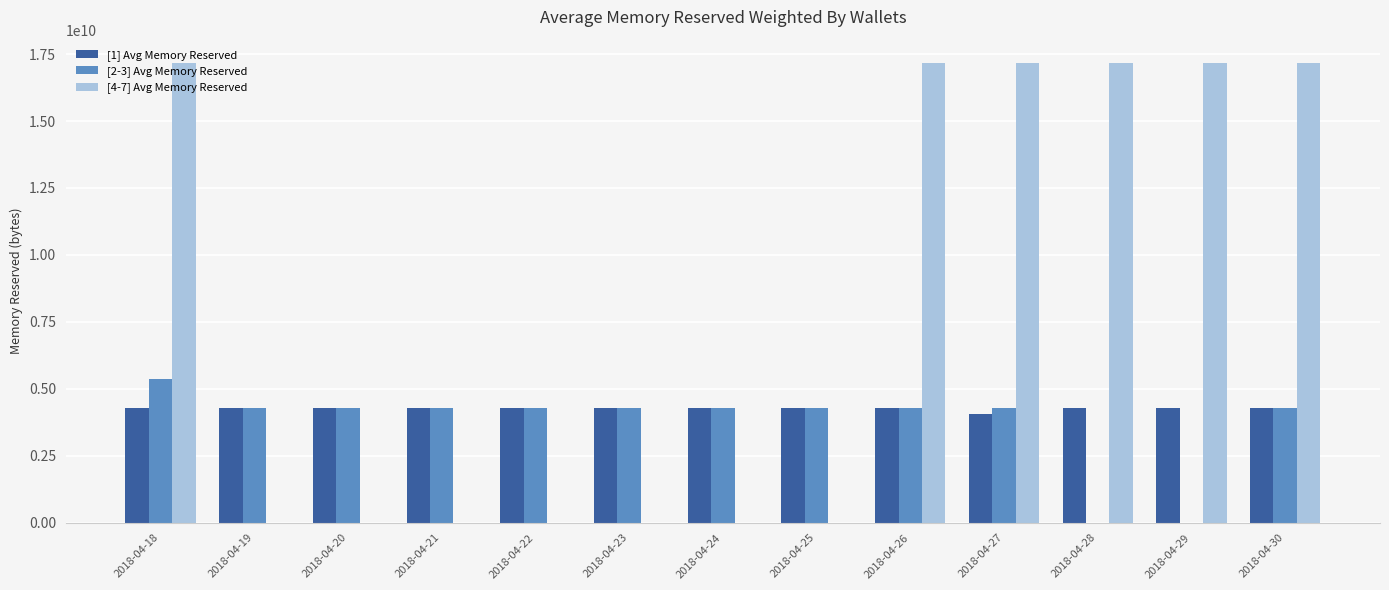

True or false: [4-7] Avg Memory Reserved has a value of 23232562166.3 at 2018-04-28.

False